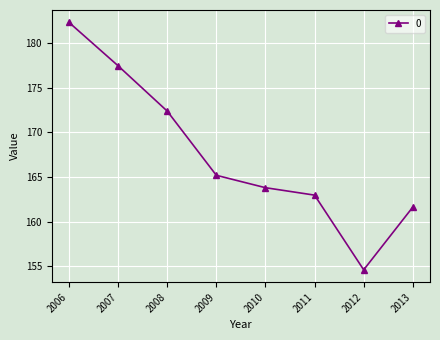

What is the sum of all values?

1340.4